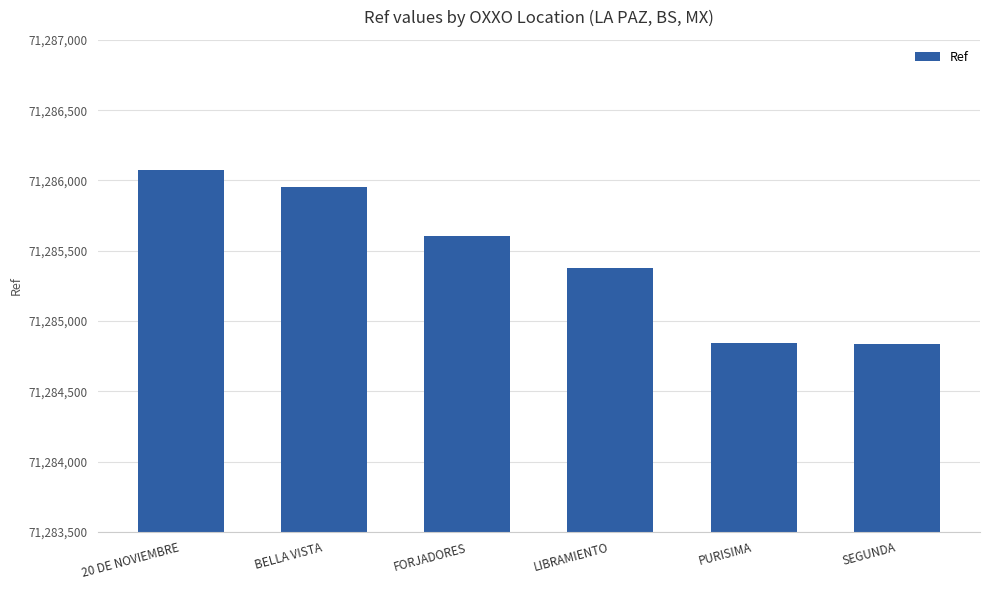

True or false: the data shows 93126386 at FORJADORES.

False